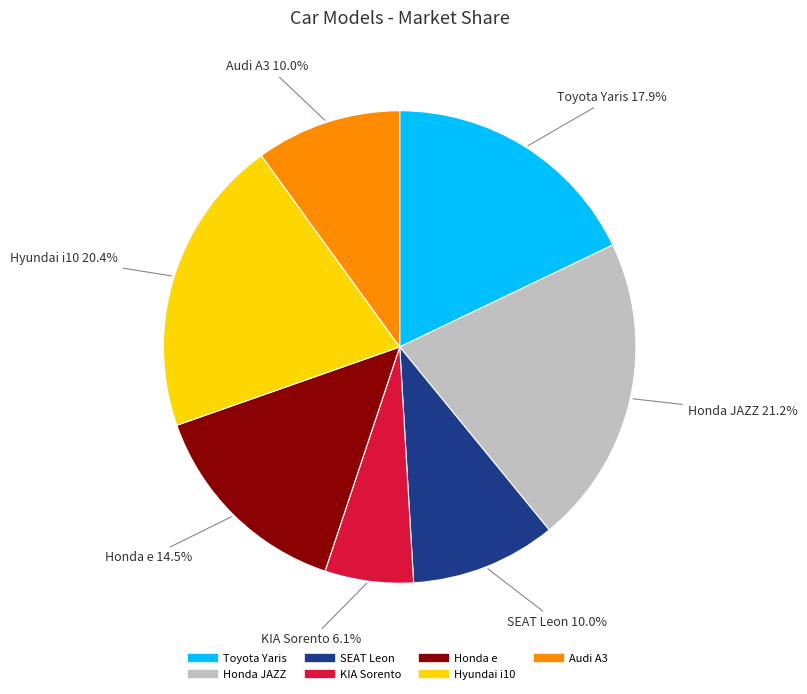

Is there a majority slice in this chart?

No